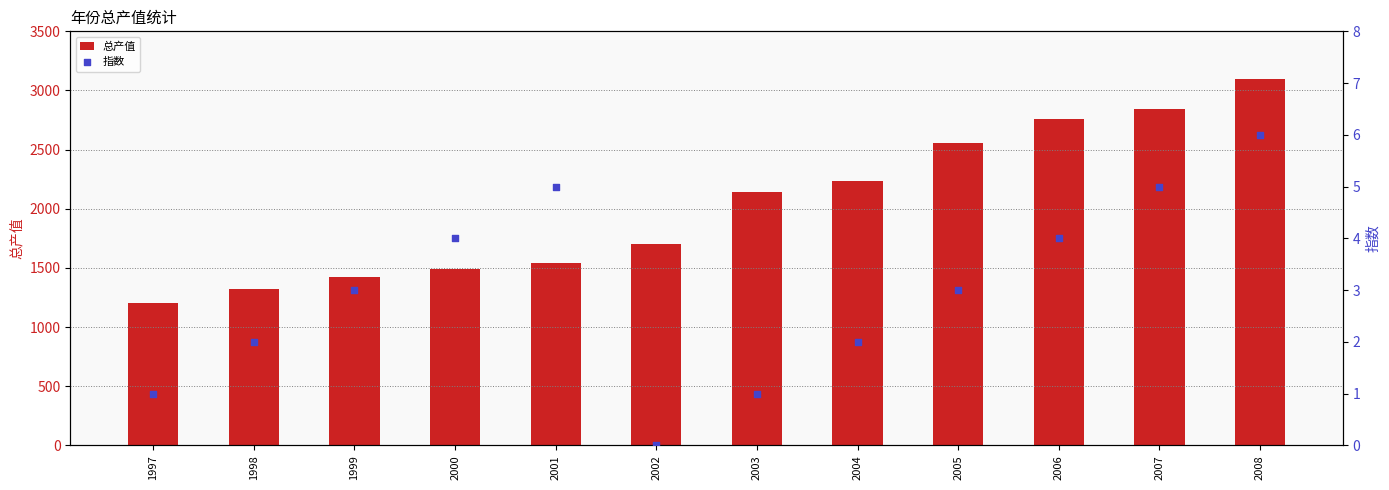

What is the total value across all series at 2003?

2141